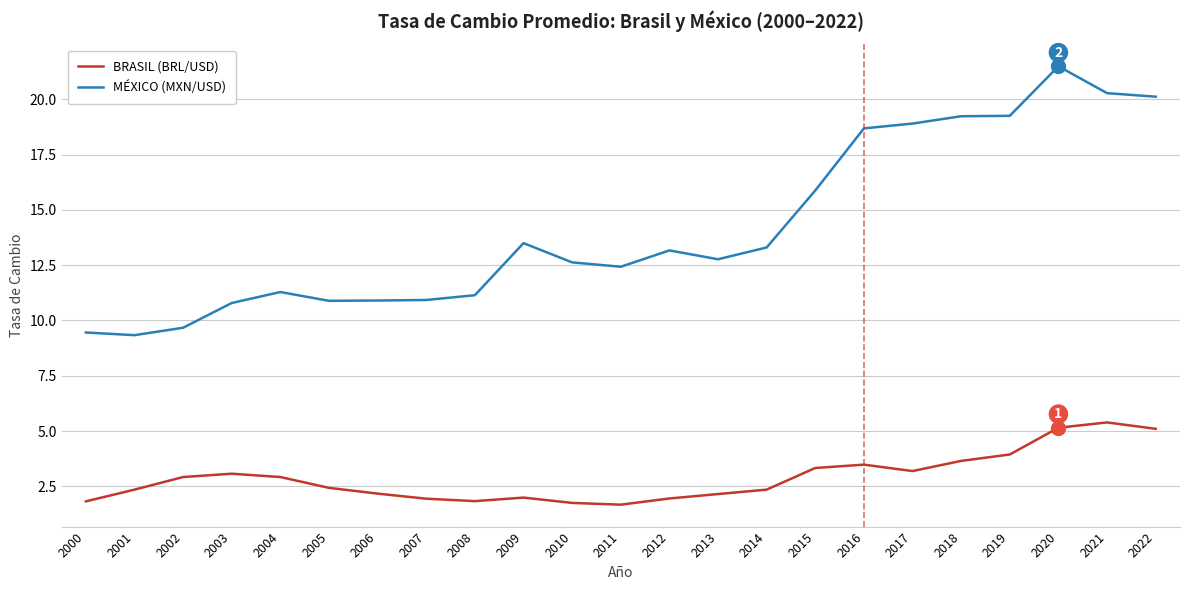

True or false: BRASIL (BRL/USD) and MÉXICO (MXN/USD) intersect in this chart.

False